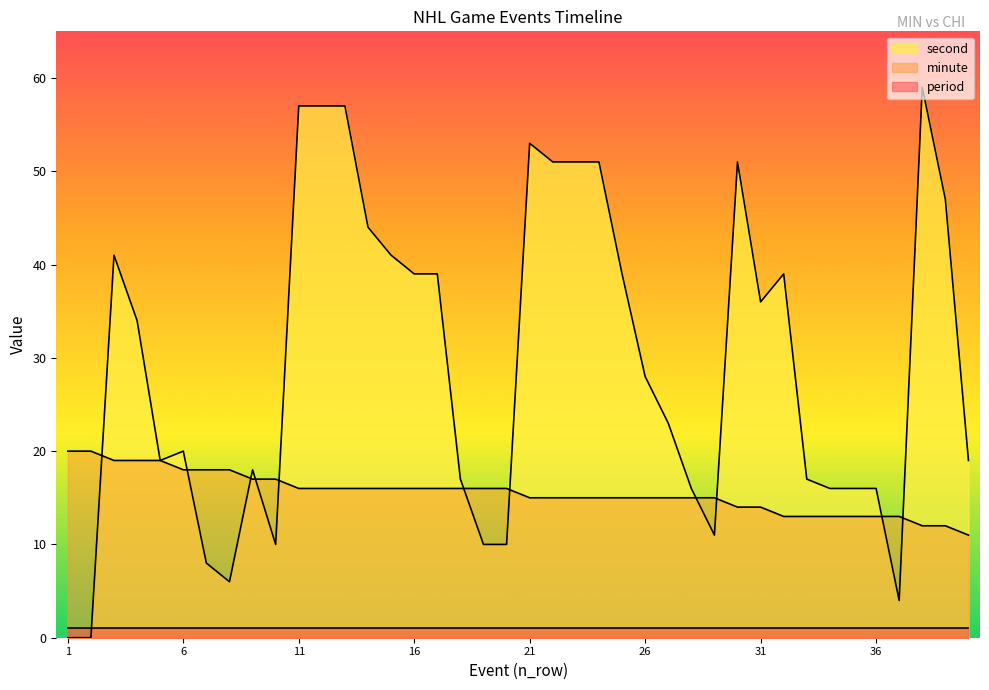

What is the greatest value displayed?

59